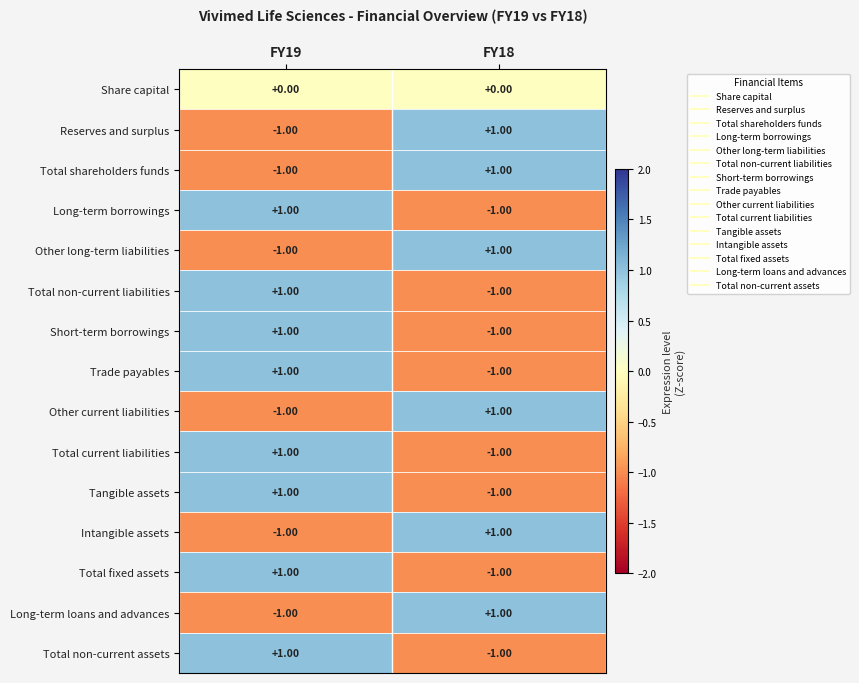

At which category is the sum across all series the highest?

FY19